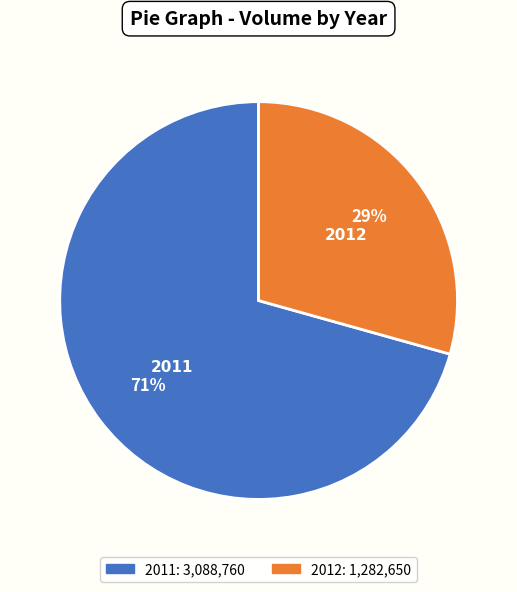

How many segments does this pie chart have?

2